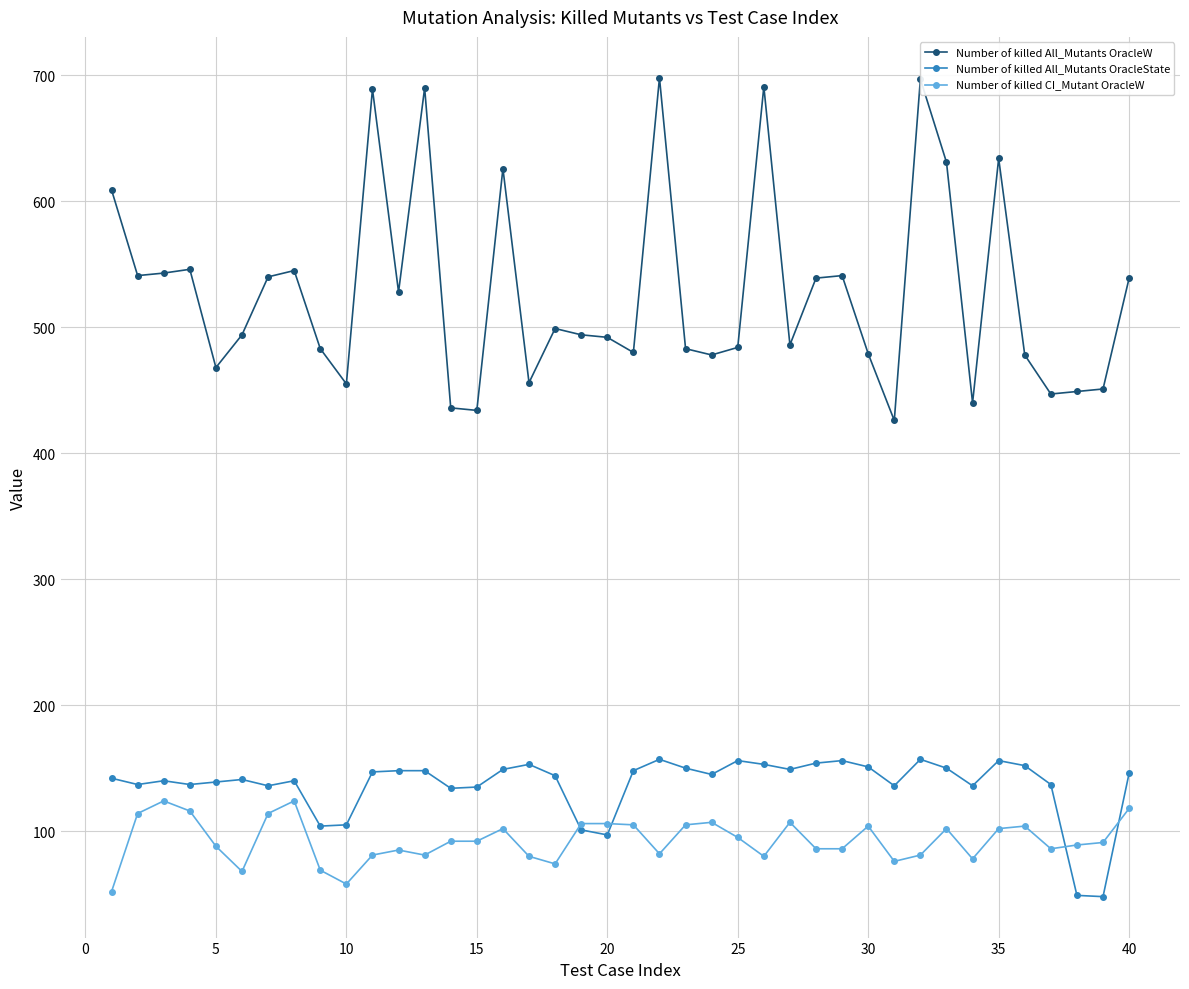

What is the maximum value shown in the chart?

698